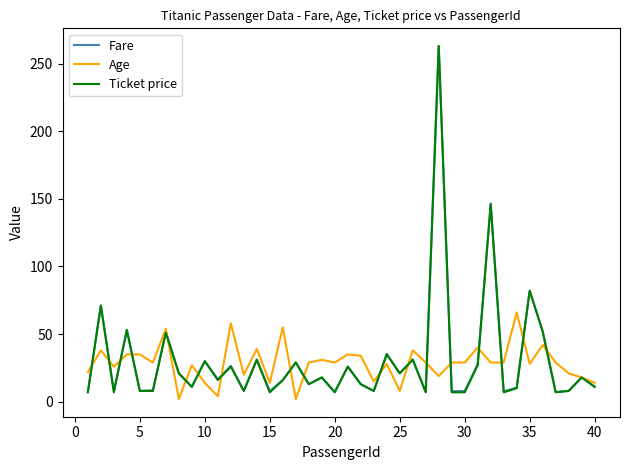

What is the lowest value of the Ticket price series?

7.0